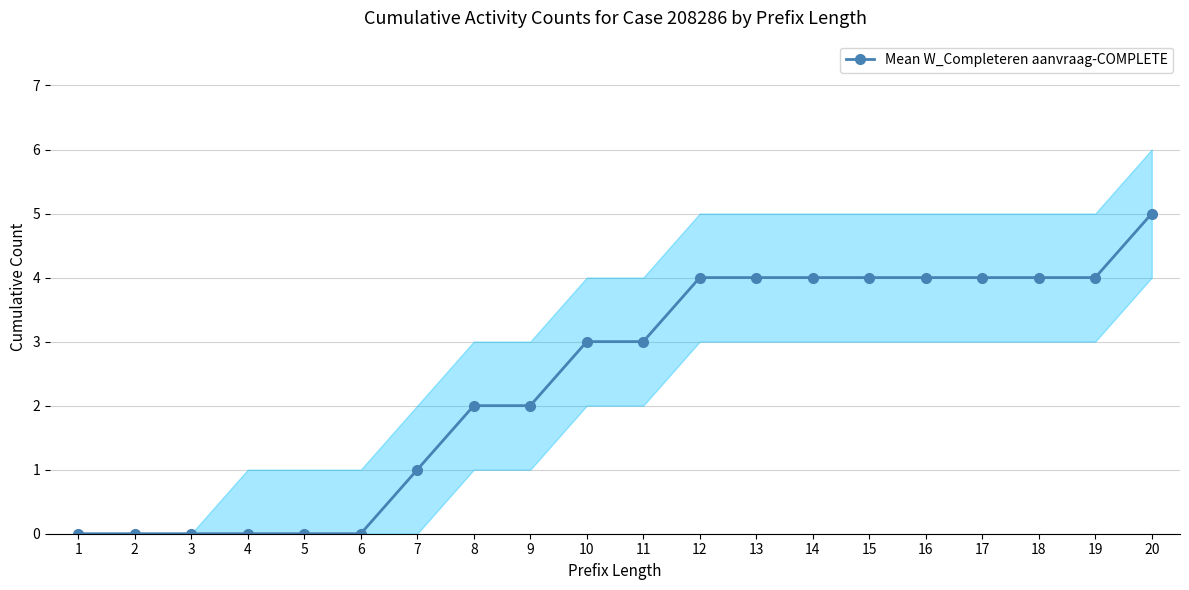

Rank the categories by value from lowest to highest.

1, 2, 3, 4, 5, 6, 7, 8, 9, 10, 11, 12, 13, 14, 15, 16, 17, 18, 19, 20